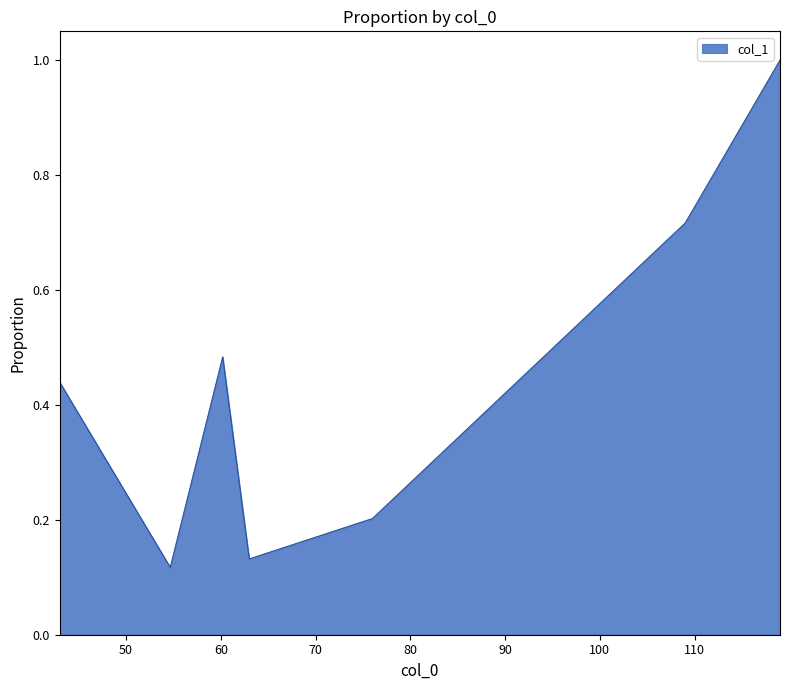

What is the difference between the maximum and second lowest values?

0.9